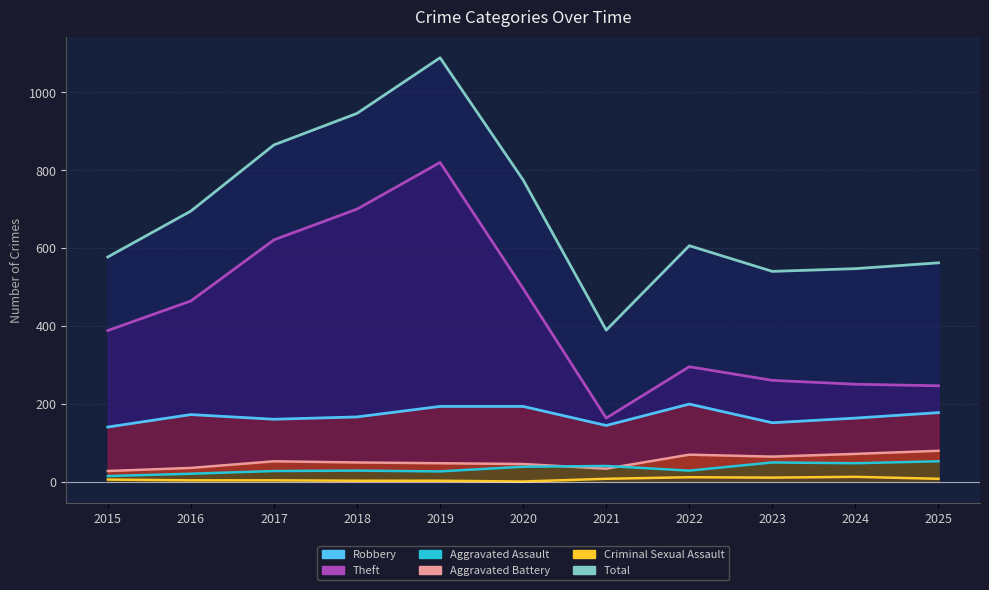

What is the highest value of the Aggravated Assault series?

52